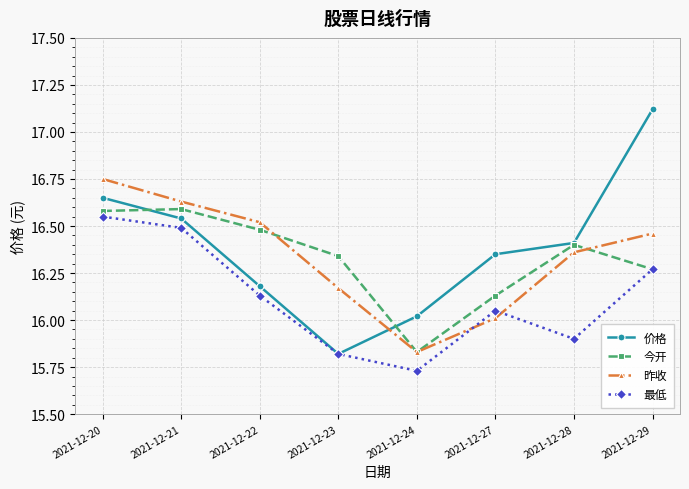

Where is the first local minimum for 昨收?

2021-12-24